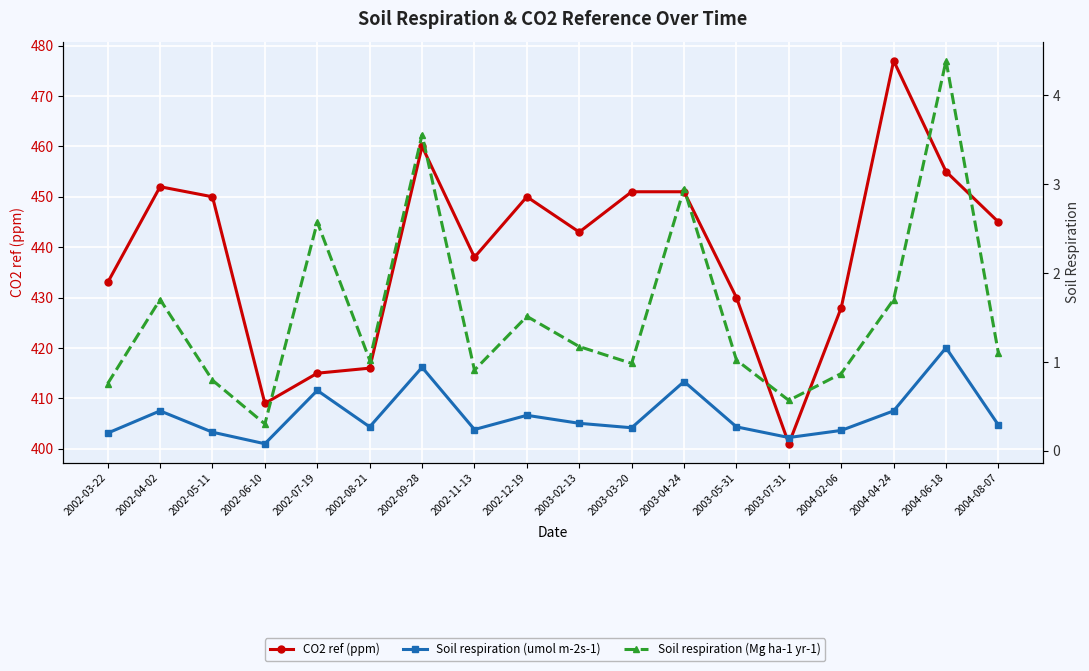

True or false: Soil respiration (Mg ha-1 yr-1) and CO2 ref (ppm) intersect in this chart.

False